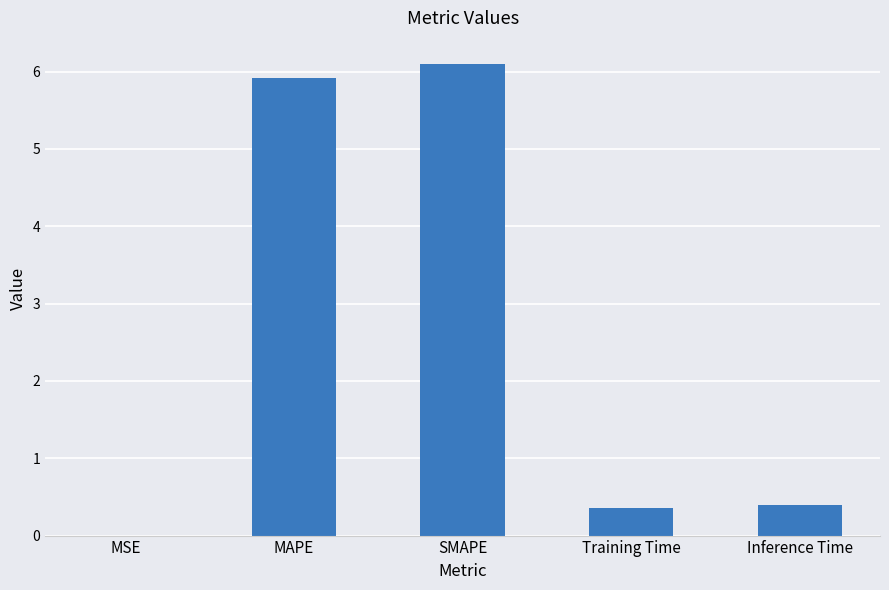

Between MAPE and Inference Time, which is larger?

MAPE